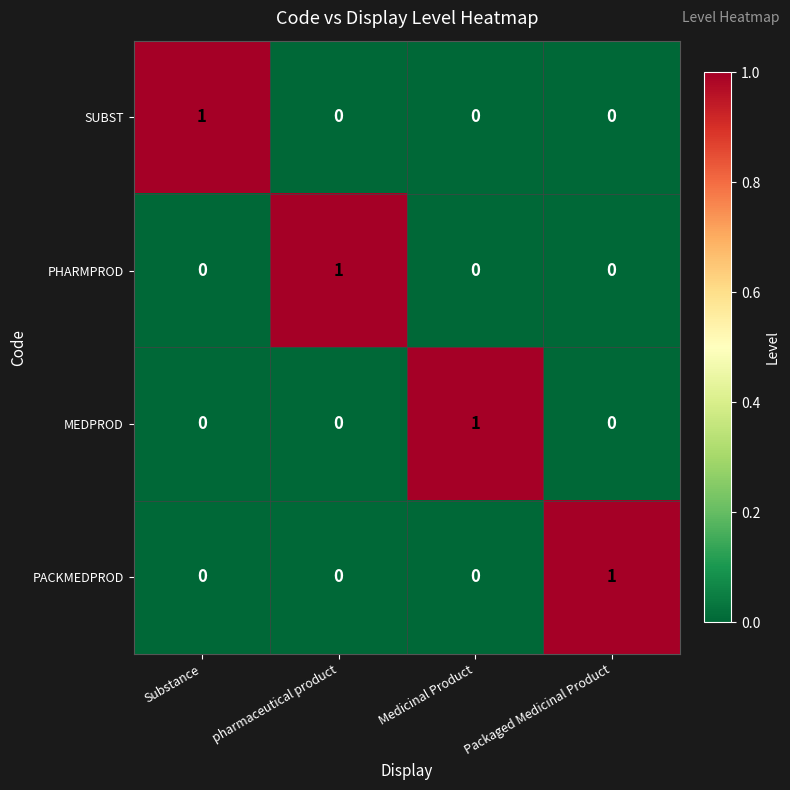

The MEDPROD series shows 1 at Medicinal Product. True or false?

True